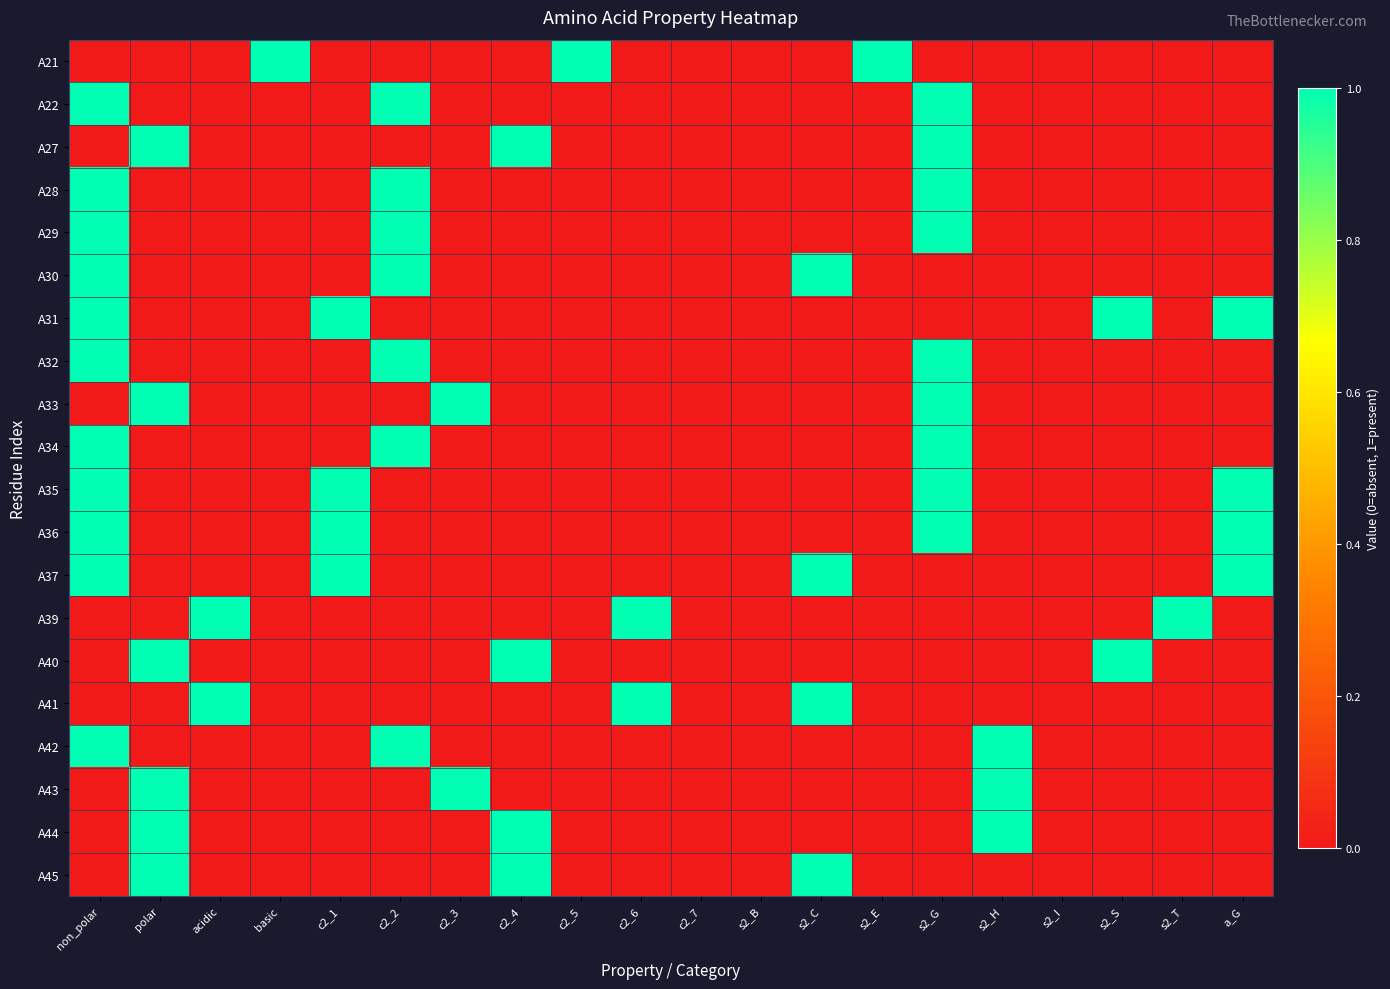

Which series has the widest spread of values?

A21